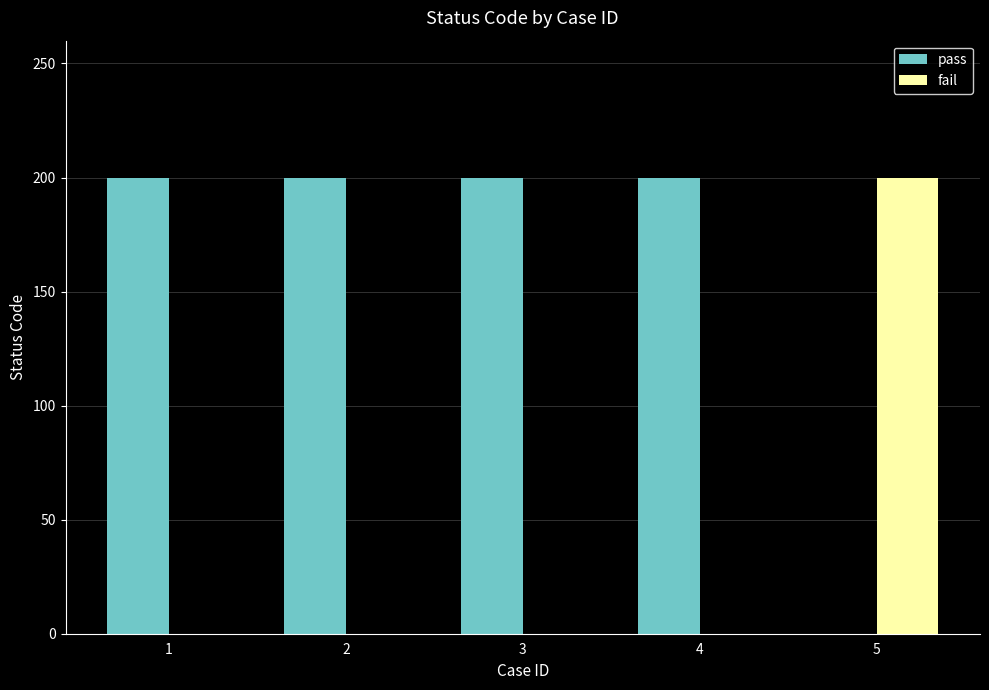

Reading right to left, transcribe all the data shown in this chart.

pass: 0	200	200	200	200
fail: 200	0	0	0	0